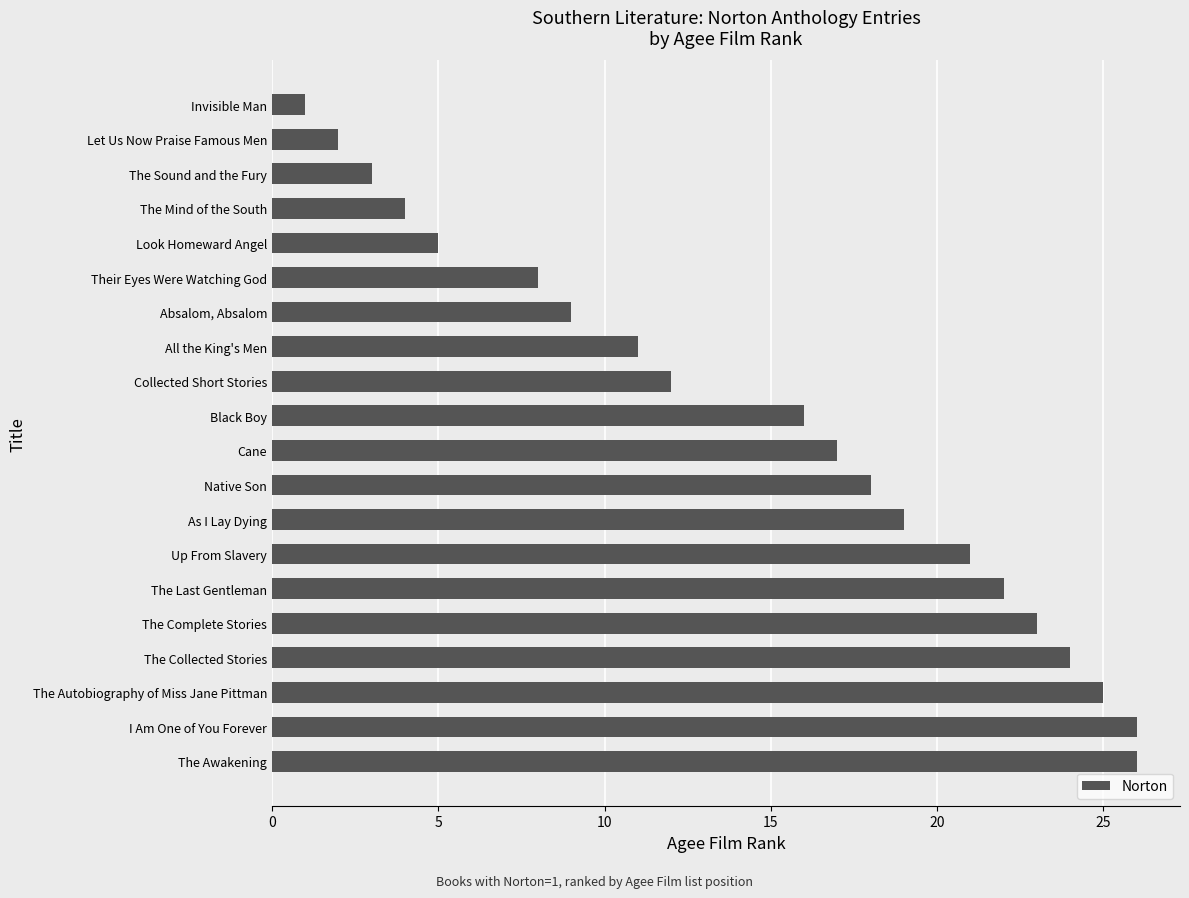

Is it true that the value at All the King's Men is 11?

True